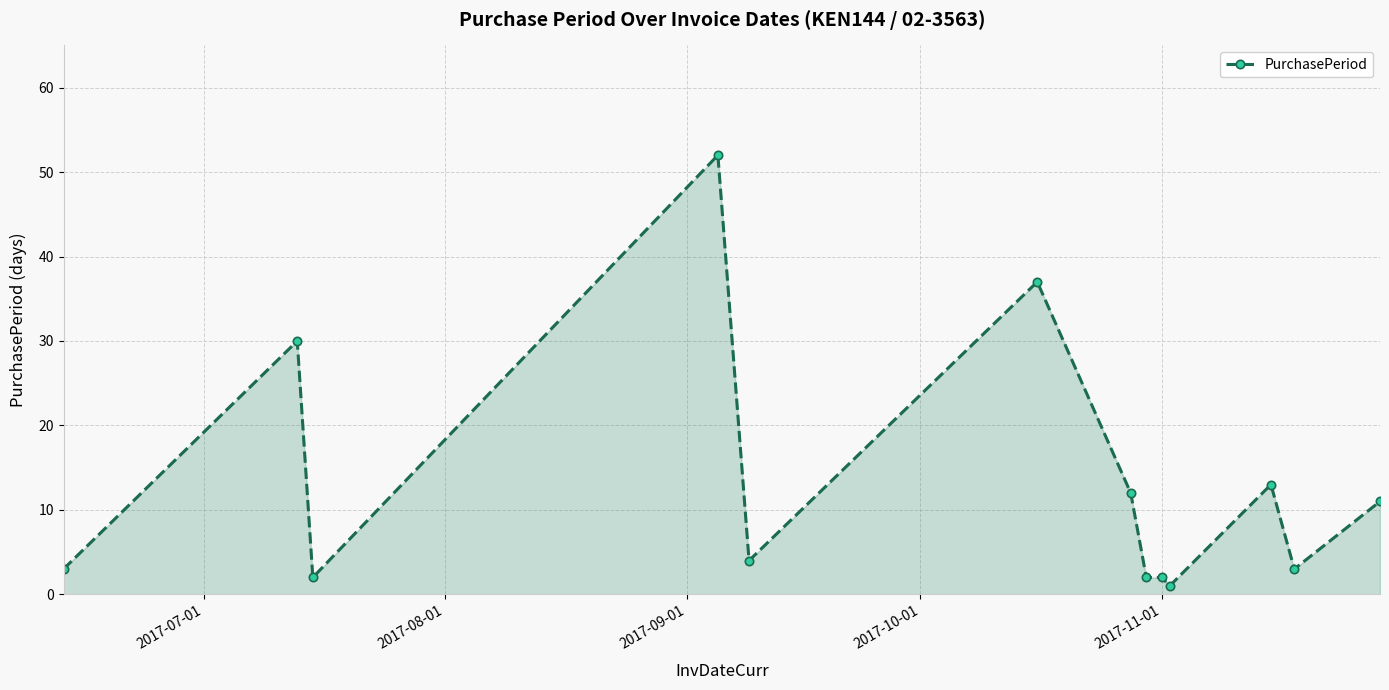

What is the value of the 5th point from the left?

4